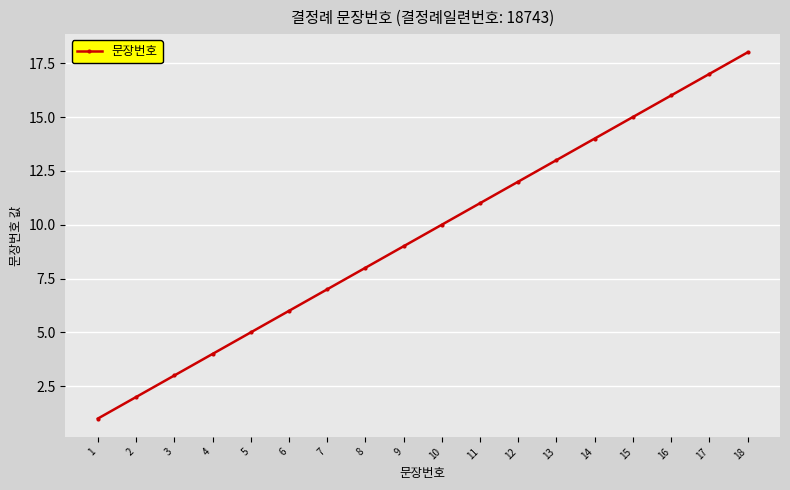

What is the sum of the values at 18 and 3?

21